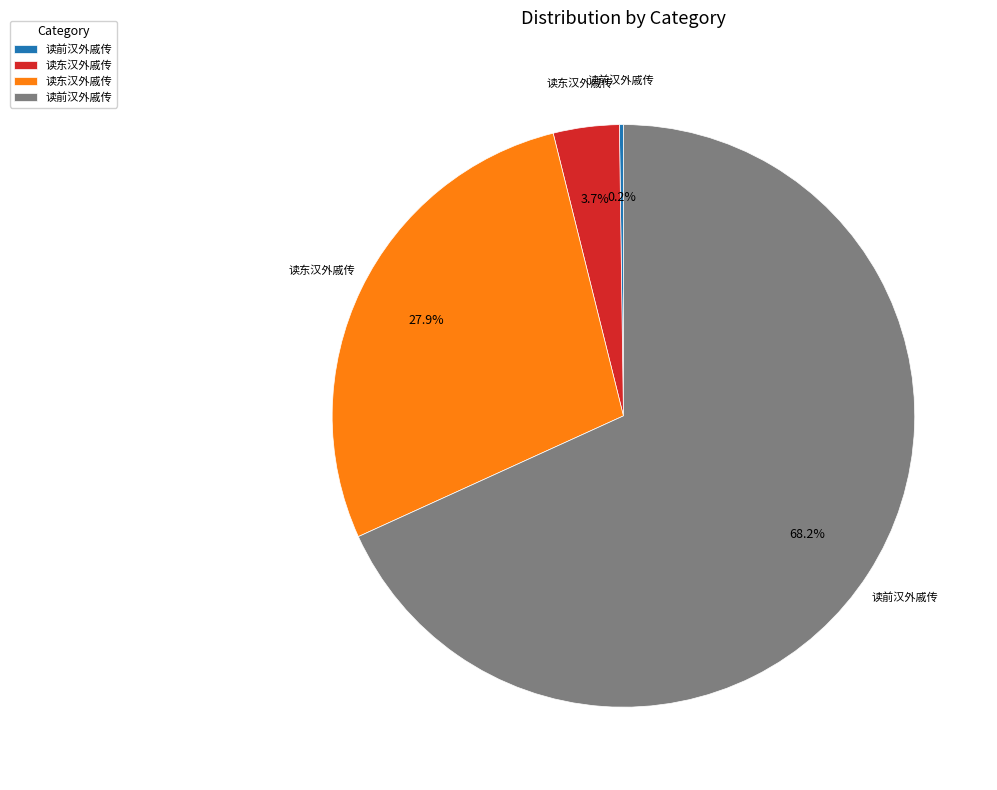

Is there a majority slice in this chart?

Yes